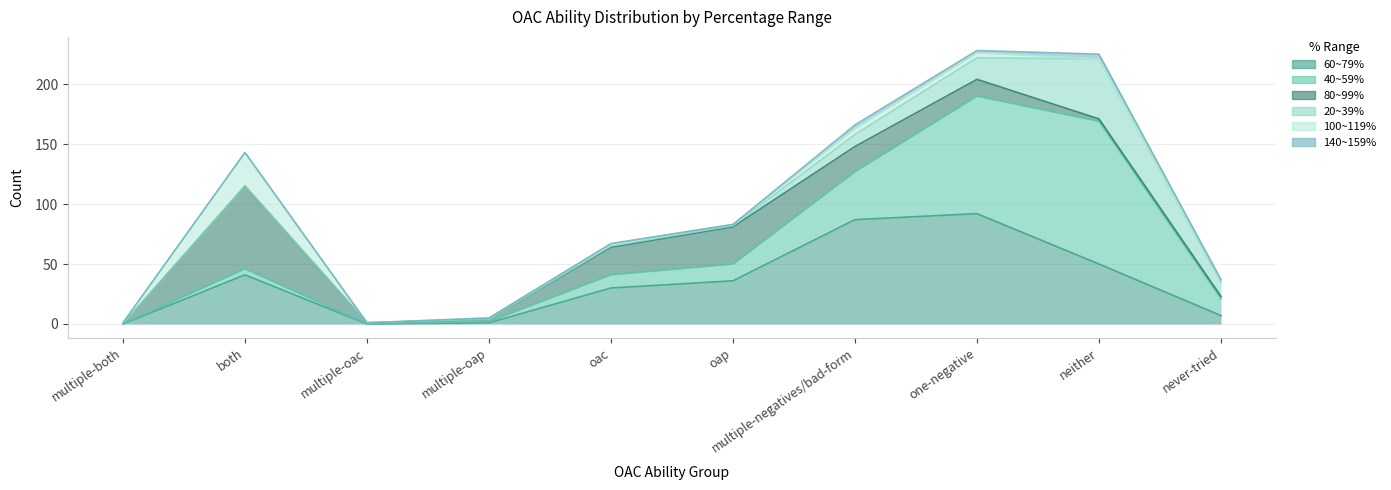

Which has a higher value, multiple-both or multiple-negatives/bad-form?

multiple-negatives/bad-form